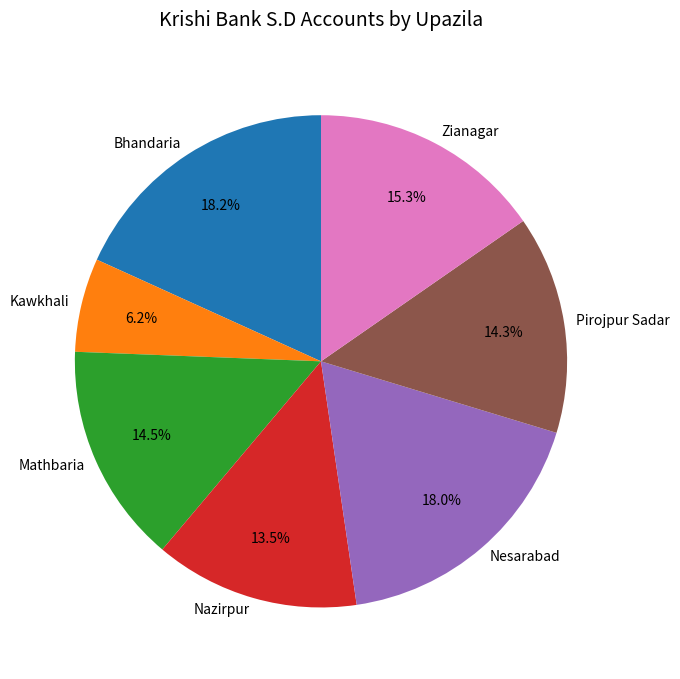

To the nearest percent, what is the difference between the Mathbaria and Nesarabad slice percentages?

4%